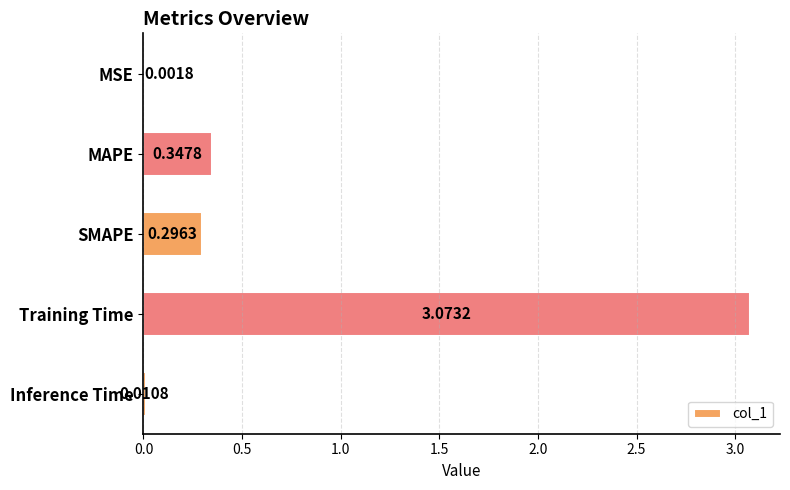

Are the bars horizontal?

Yes